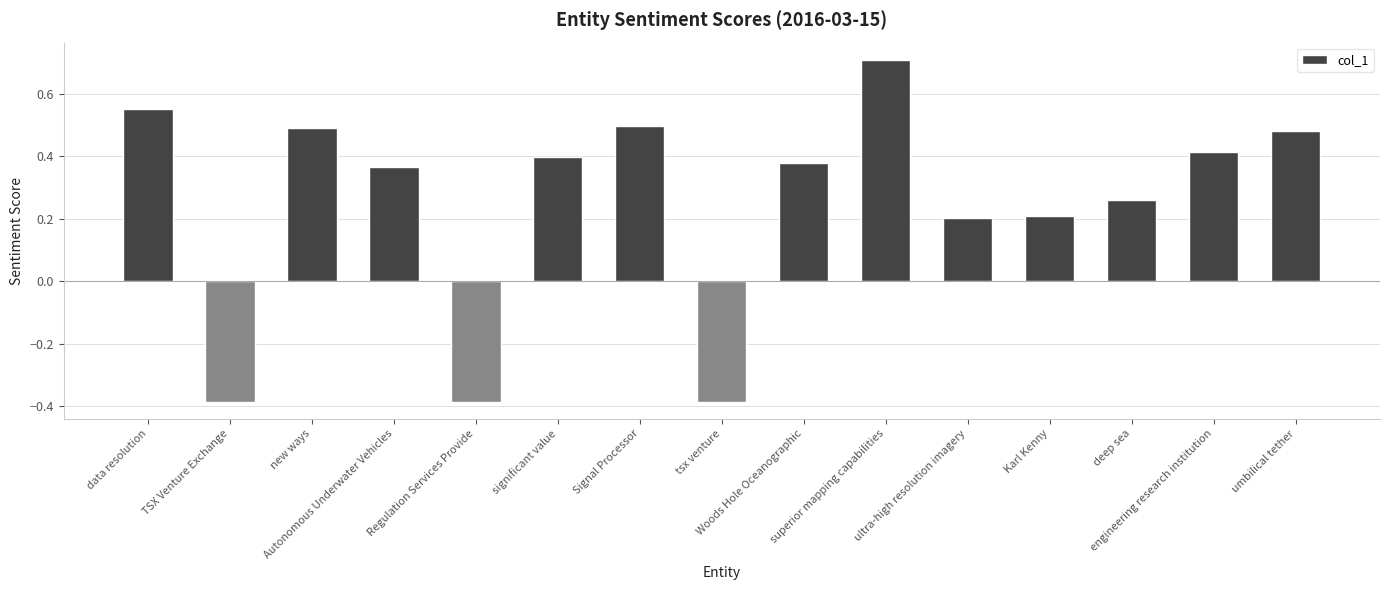

Between TSX Venture Exchange and Signal Processor, which is larger?

Signal Processor